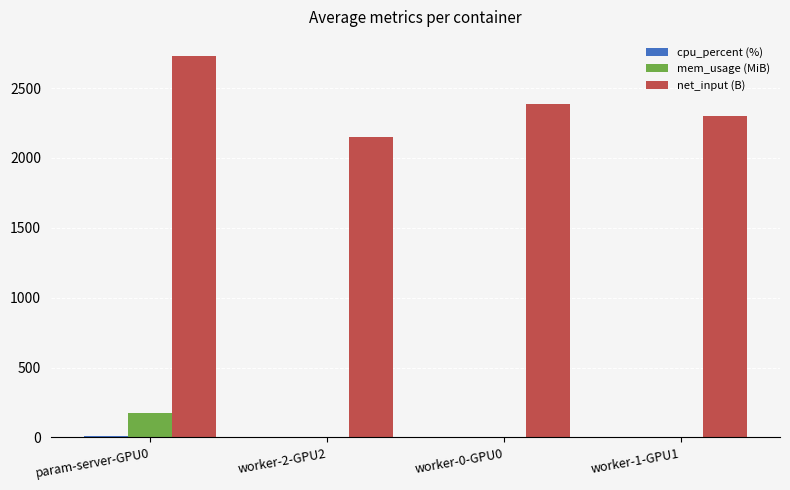

Between param-server-GPU0 and worker-0-GPU0, which series saw the biggest shift?

net_input (B)